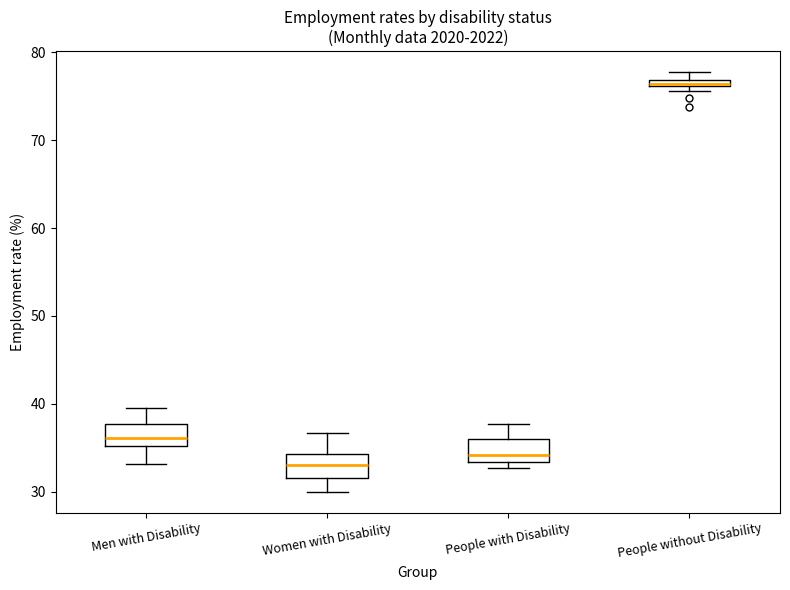

Which box has the lowest median line?

Women with Disability